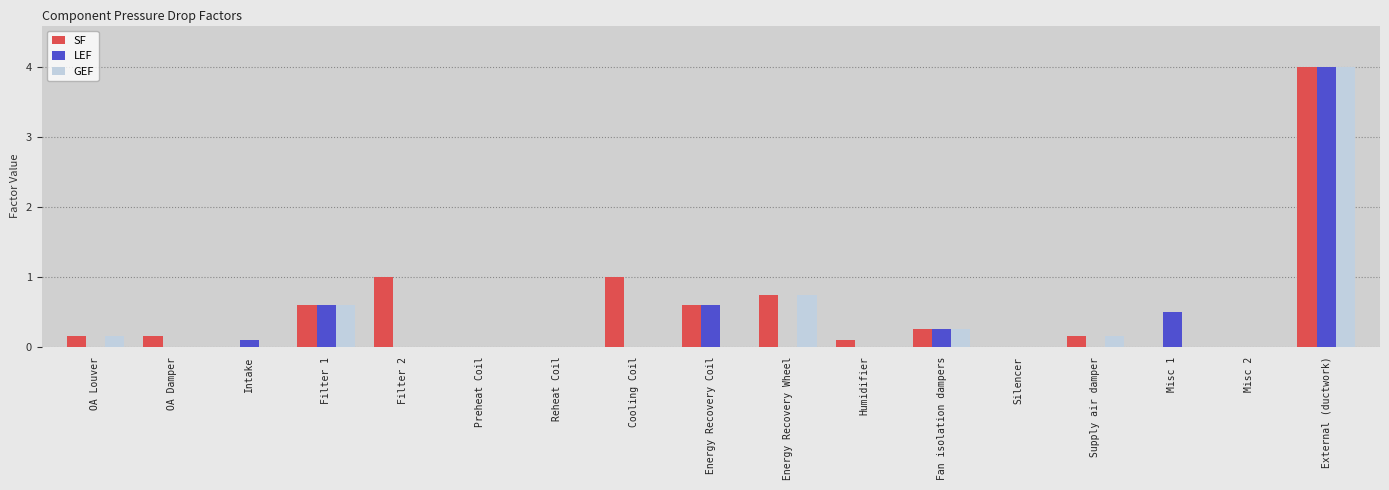

At which category does the chart reach its peak across all series?

External (ductwork)